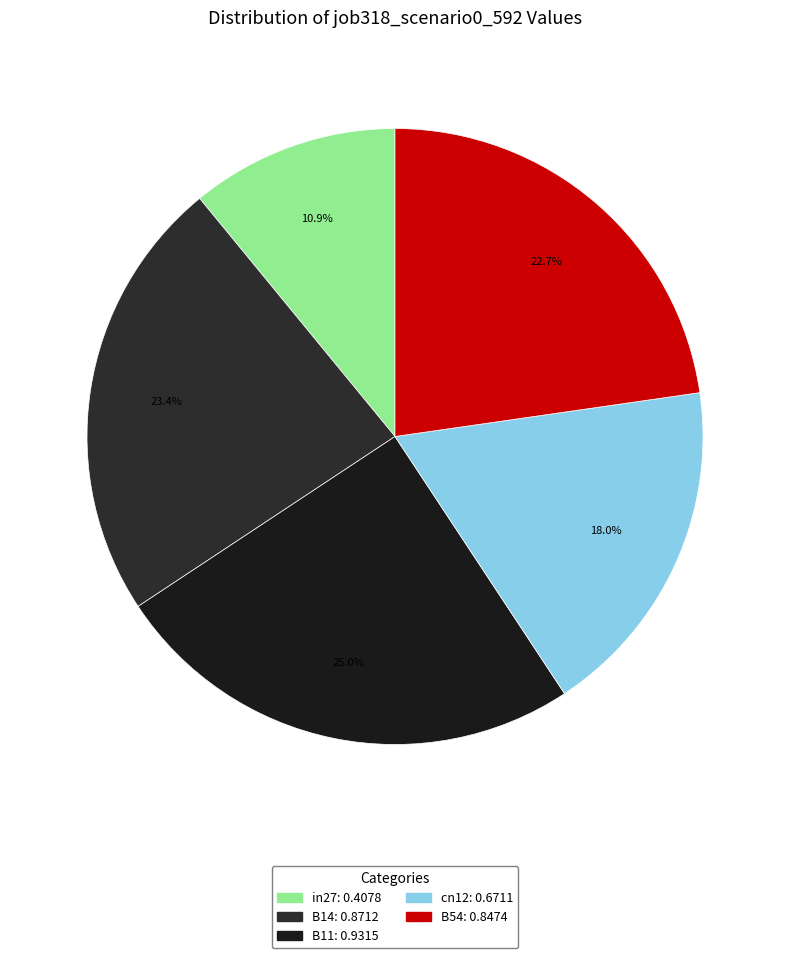

To the nearest percent, what percentage of the pie is cn12?

18%